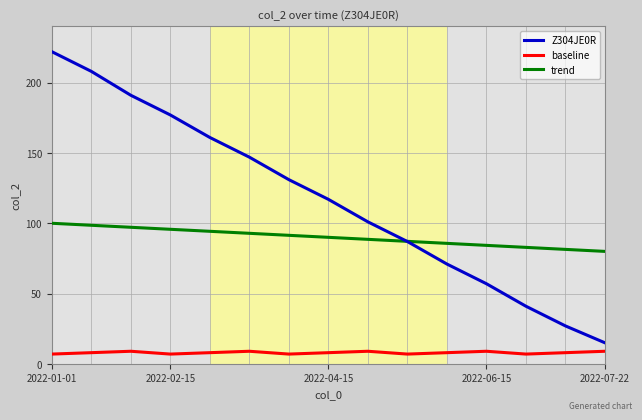

What is the maximum value for trend?

100.0